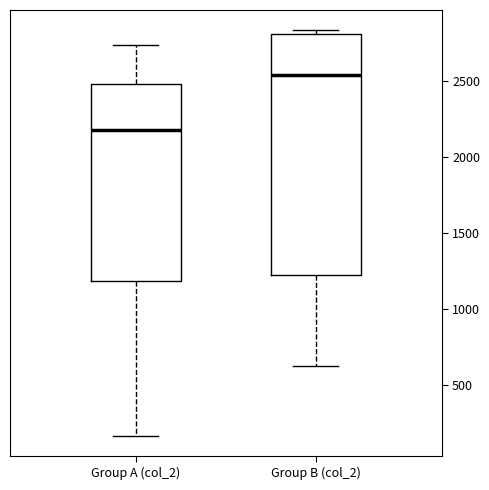

Reading left to right, transcribe this box plot: for each box, give where its median line is, the range the box spans, and where its two whiskers end, as read against the y-axis. The values are not printed on the chart, so give them approximately, as read against the axis.

Group A (col_2): median 2200, box 1200 to 2500, whiskers 150 to 2750
Group B (col_2): median 2550, box 1250 to 2800, whiskers 650 to 2850